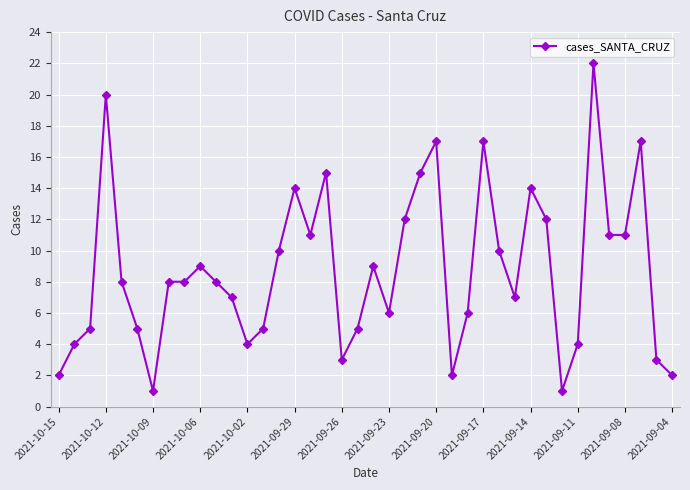

What is the value of the 32nd point from the left?

12